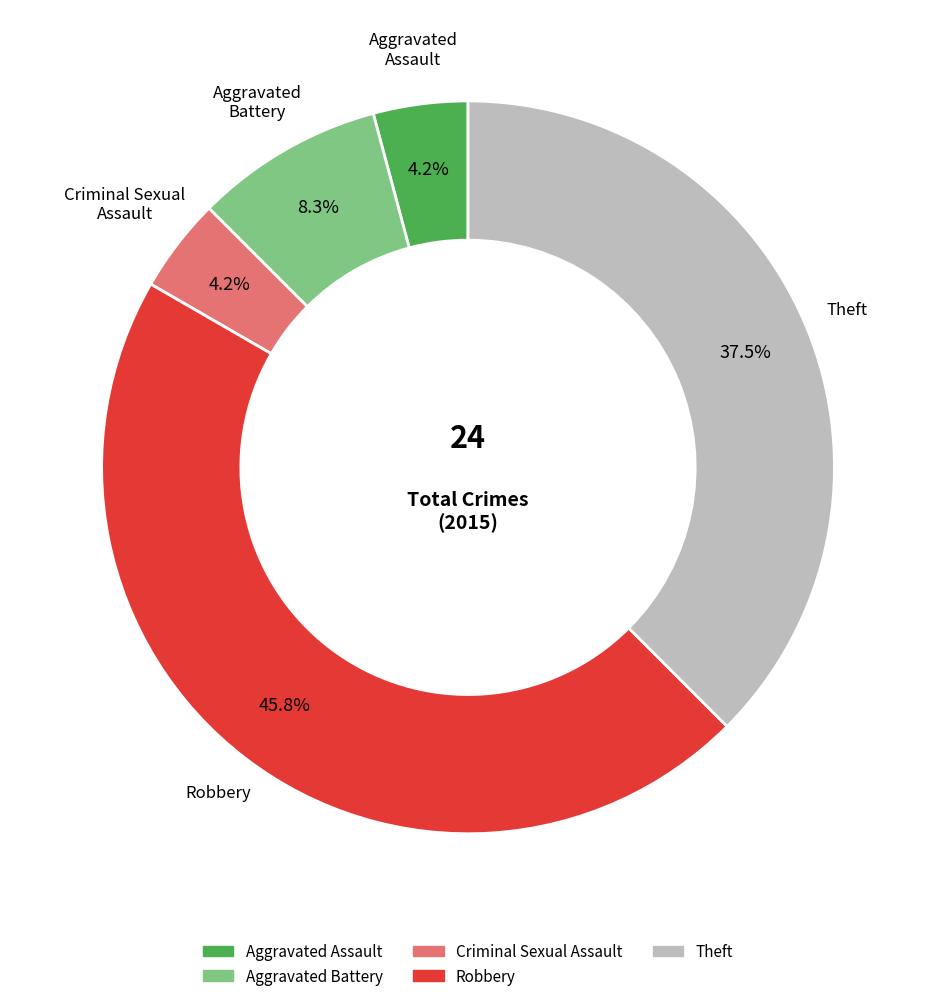

Does any single category account for the majority?

No